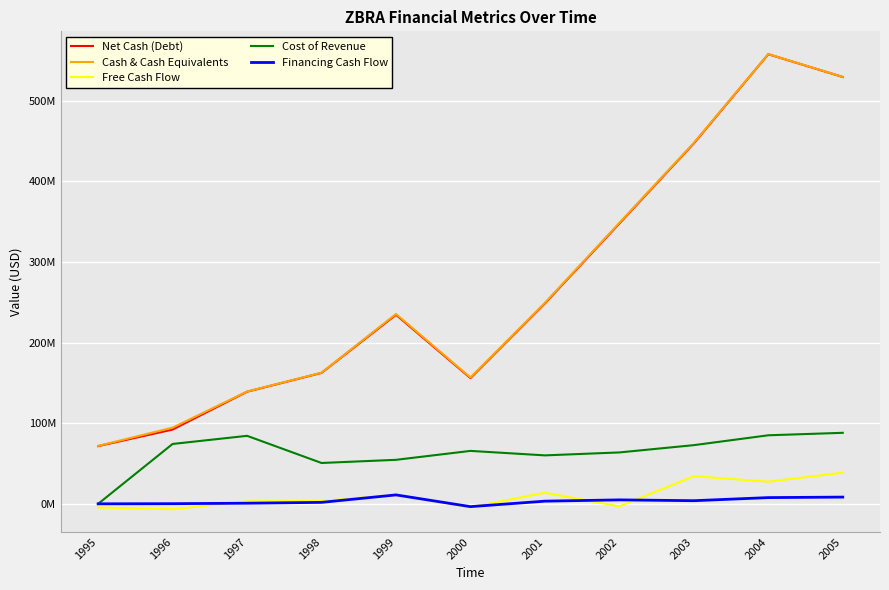

Reading left to right, what are all the values shown in this chart?

Net Cash (Debt): 71585000	92151000	139068000	162434000	234537000	155975000	248641000	347827000	447243000	557822000	529592000
Cash & Cash Equivalents: 71858000	94540000	139320000	162668000	235568000	156714000	249349000	348577000	447848000	557993000	529723000
Free Cash Flow: -4516000	-6634000	3074000	3542000	11063000	-4209000	13794000	-3129000	34284000	27493000	38667000
Cost of Revenue: 0	74282000	84365000	50676000	54588000	65668000	60111000	63761000	72803000	85035000	88103000
Financing Cash Flow: 0	175000	754000	1805000	11063000	-3494000	3309000	4893000	3869000	7714000	8351000